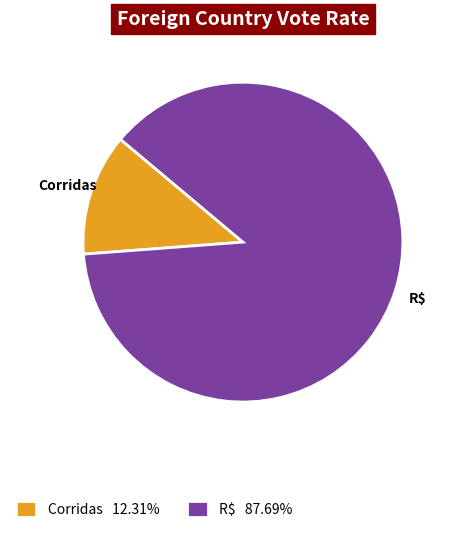

Does Corridas account for over 50% of the chart?

No